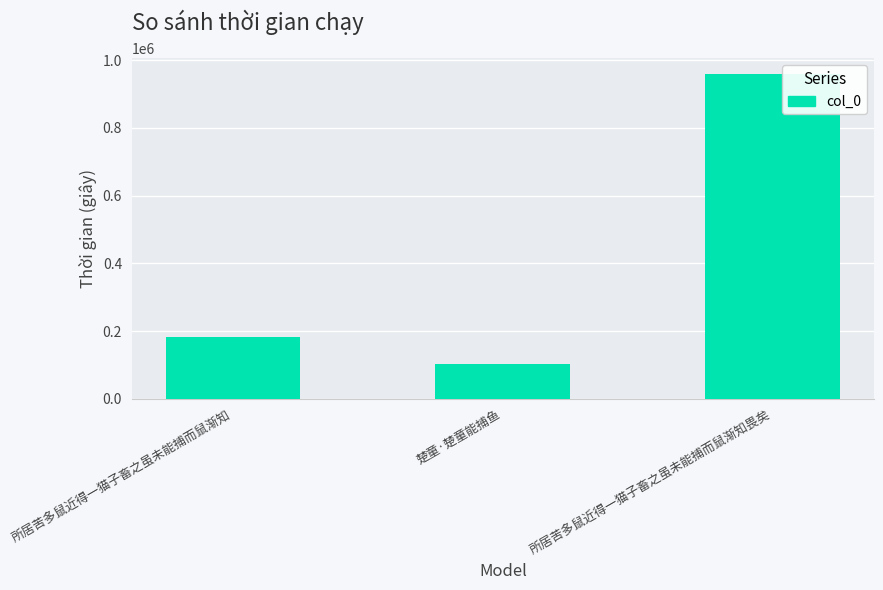

Approximately how many times larger is the value at 楚童·楚童能捕鱼 compared to 所居苦多鼠近得一猫子畜之虽未能捕而鼠渐知?

0.6